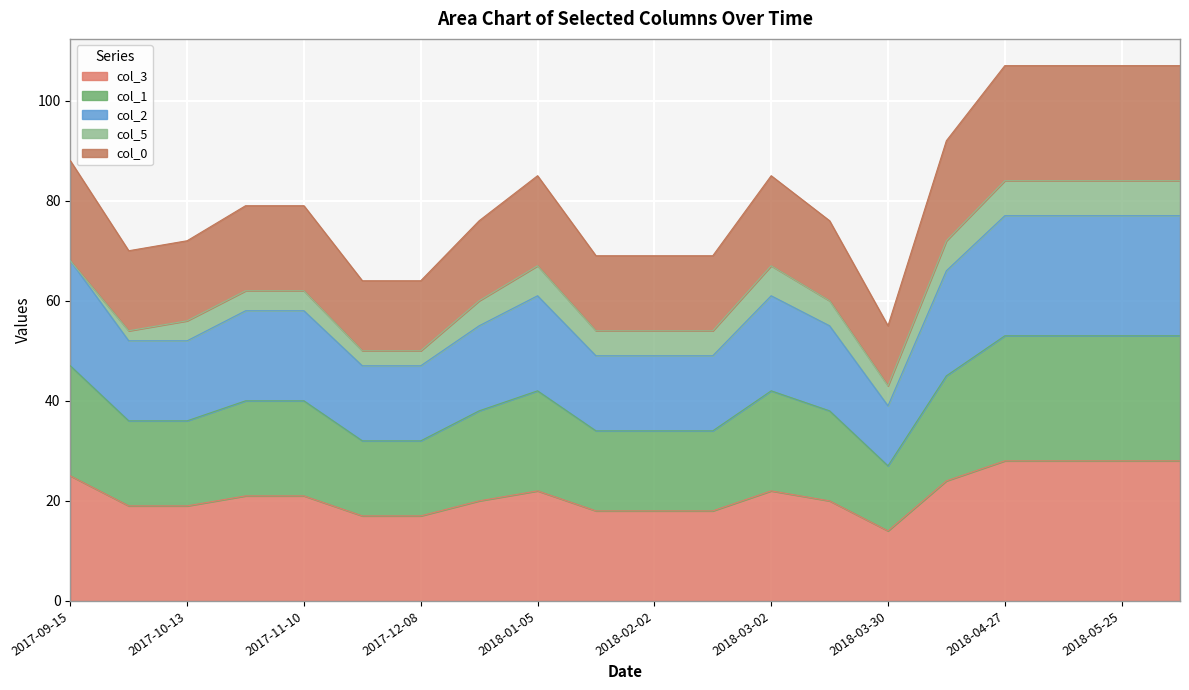

What is the total value across all series at 2017-10-13?

72